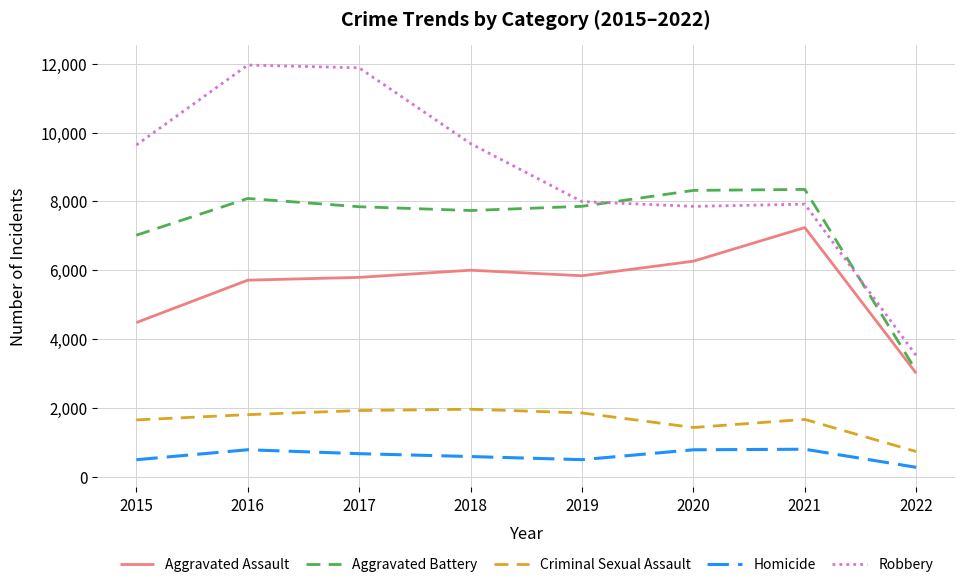

What is the highest value of the Robbery series?

11960